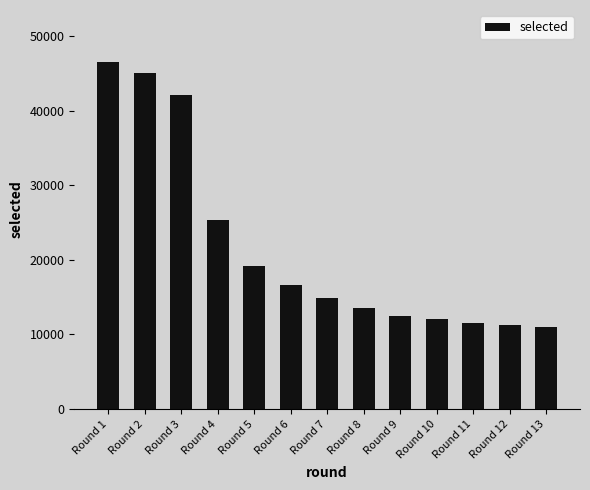

What is the sum of the values at Round 1 and Round 10?

58566